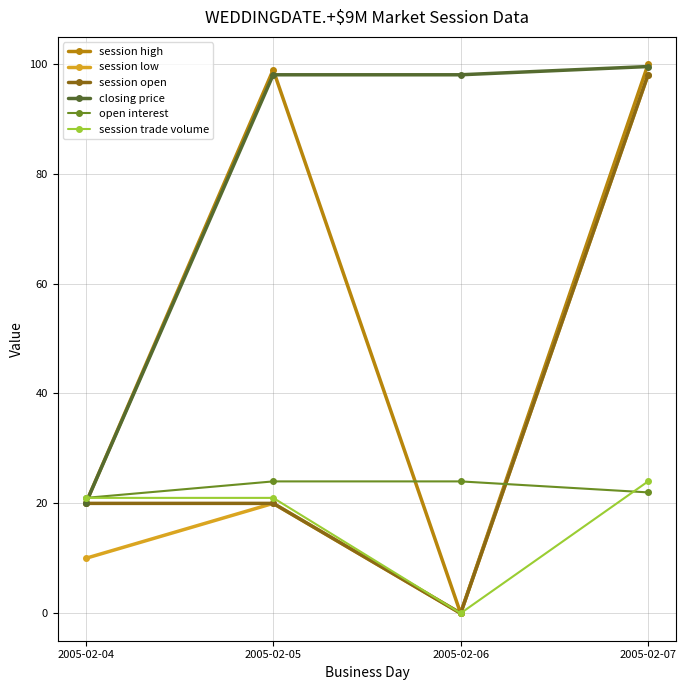

True or false: closing price has more than 1 points higher than both neighbors.

False